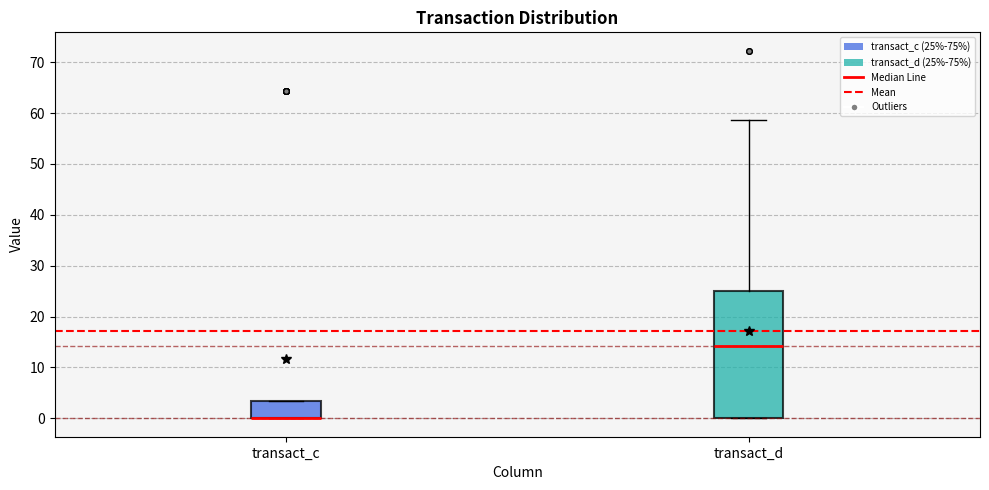

Where is the lower edge of the box for transact_d on the y-axis? The values are not printed on the chart, so give them approximately, as read against the axis.

0